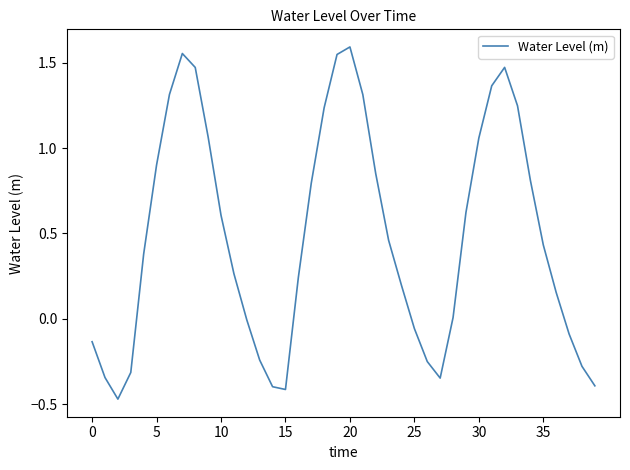

What is the difference between the maximum and minimum values?

2.1